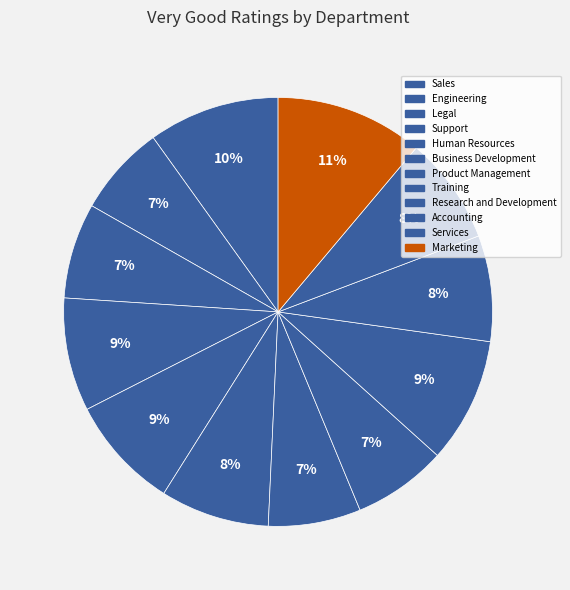

Does Sales represent more than half of the total?

No